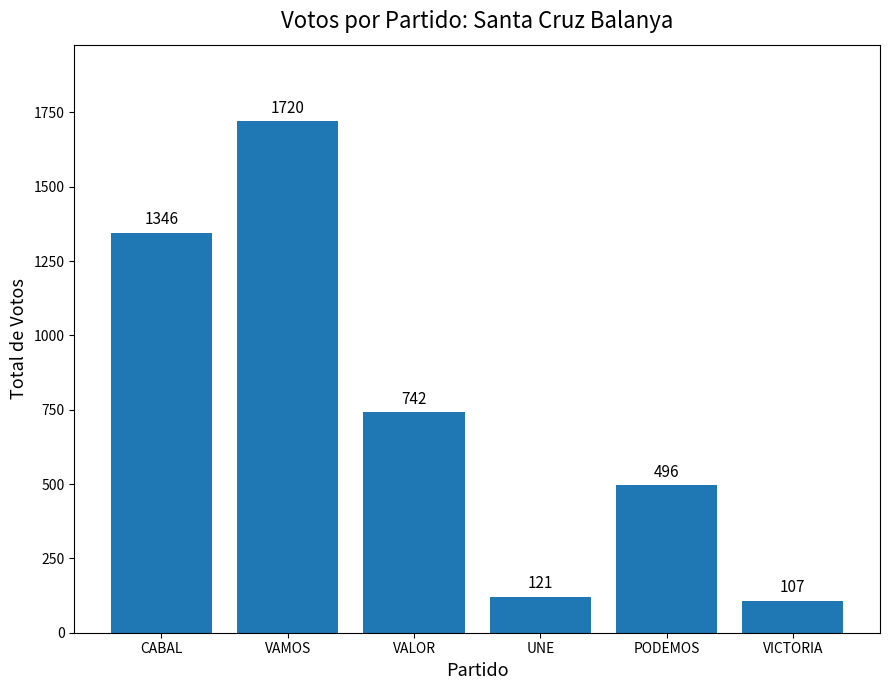

What is the greatest value displayed?

1720